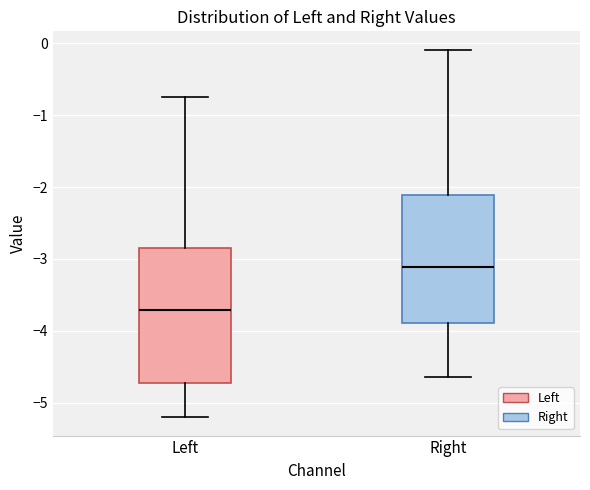

Reading left to right, transcribe this box plot: for each box, give where its median line is, the range the box spans, and where its two whiskers end, as read against the y-axis. The values are not printed on the chart, so give them approximately, as read against the axis.

Left: median -3.7, box -4.7 to -2.9, whiskers -5.2 to -0.7
Right: median -3.1, box -3.9 to -2.1, whiskers -4.6 to -0.1